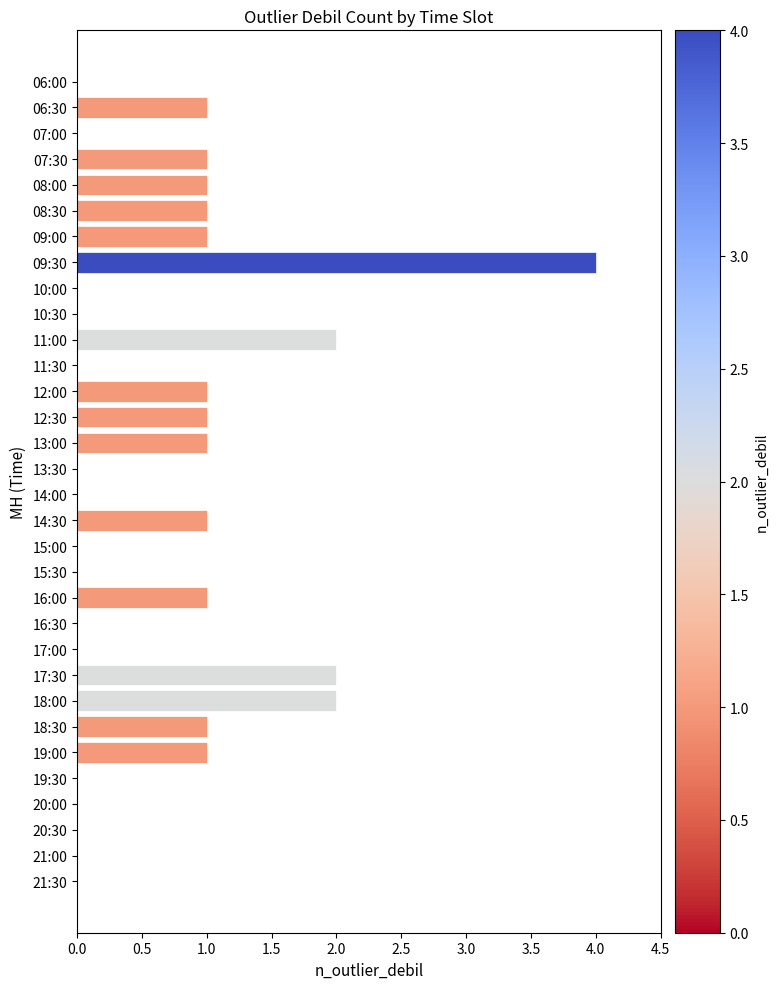

What is the sum of all values?

22